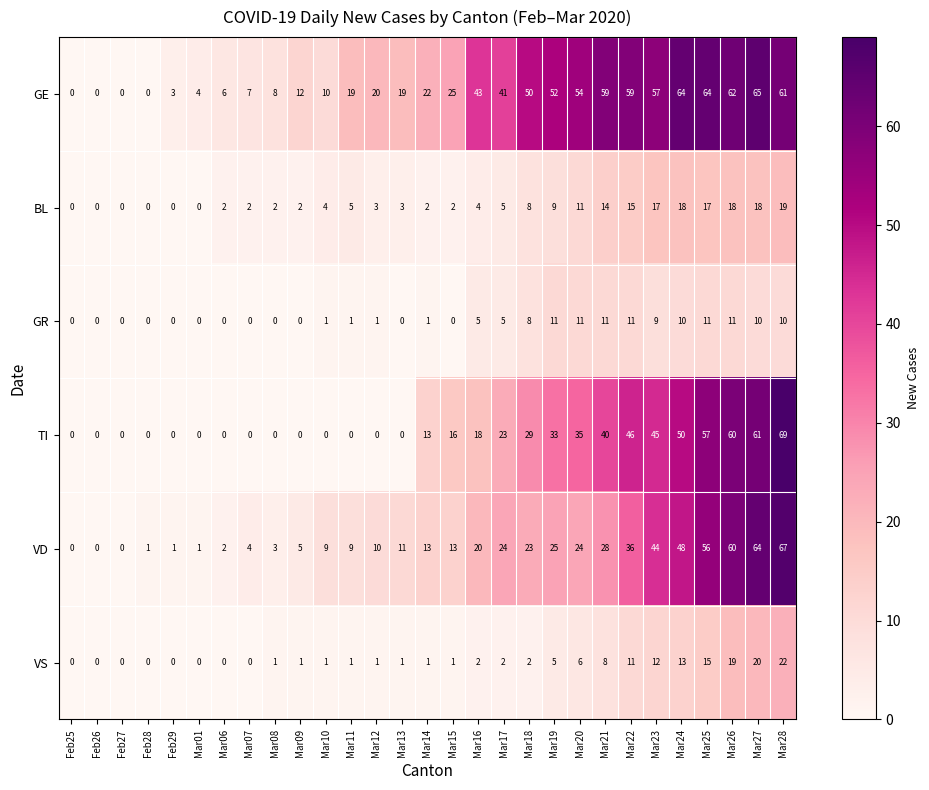

Which series has the largest total across all categories?

GE